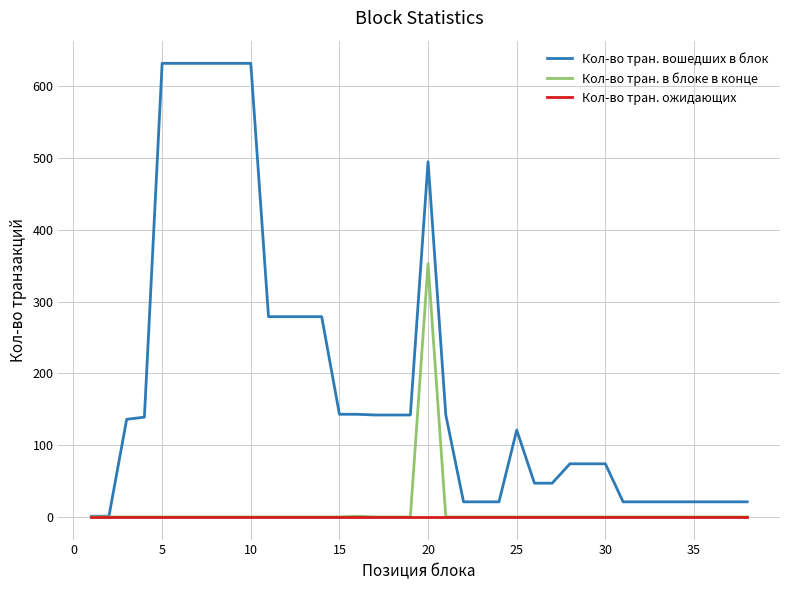

List the series in order of their peak value, highest first.

Кол-во тран. вошедших в блок, Кол-во тран. в блоке в конце, Кол-во тран. ожидающих